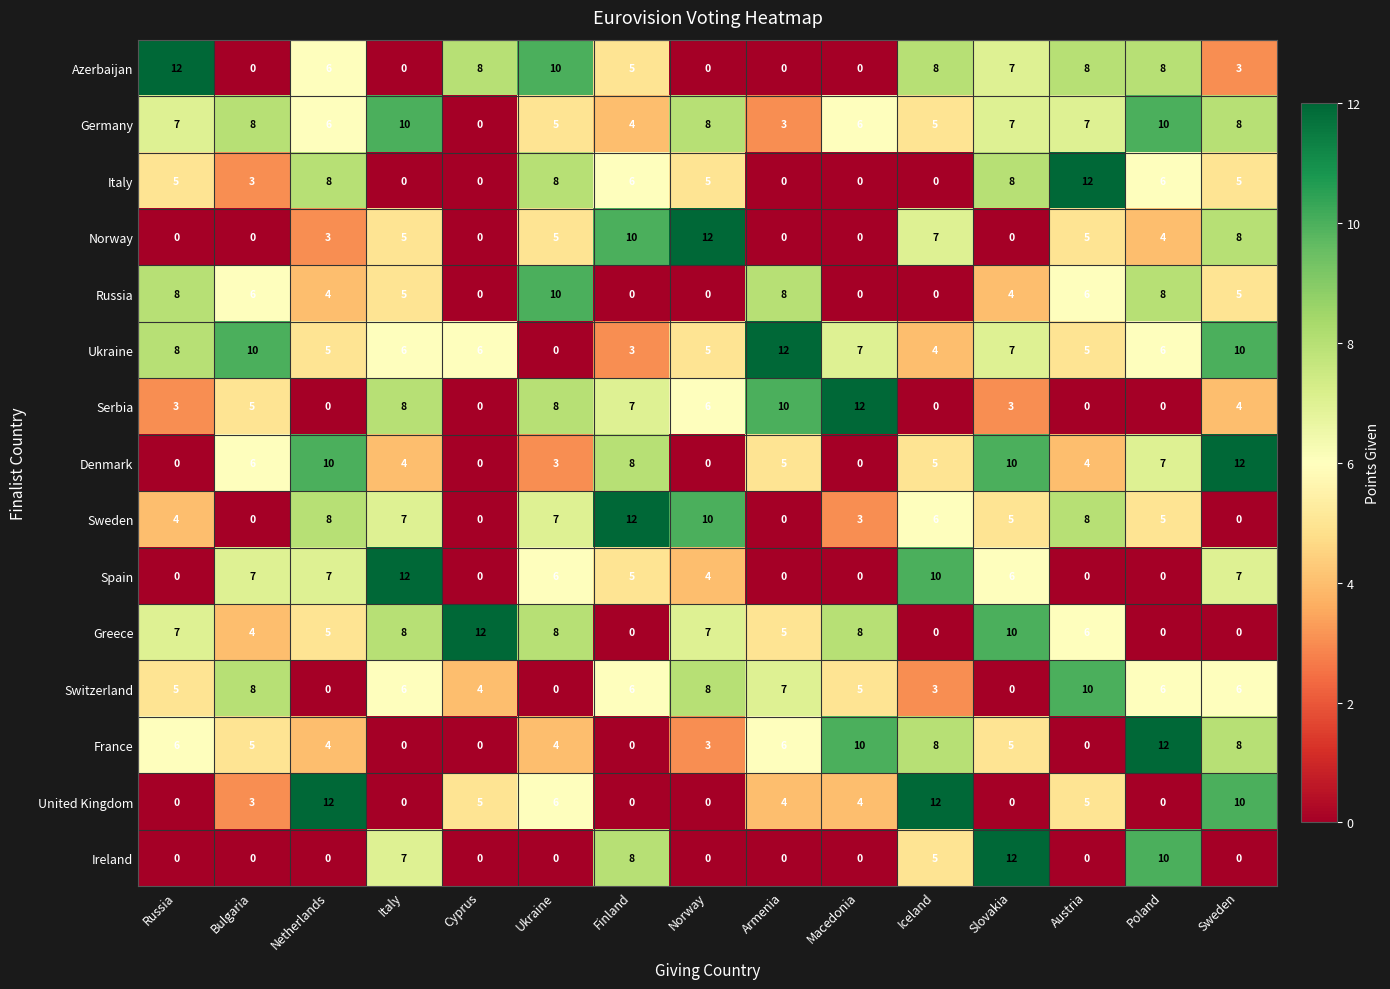

Read the Greece value at Norway.

7